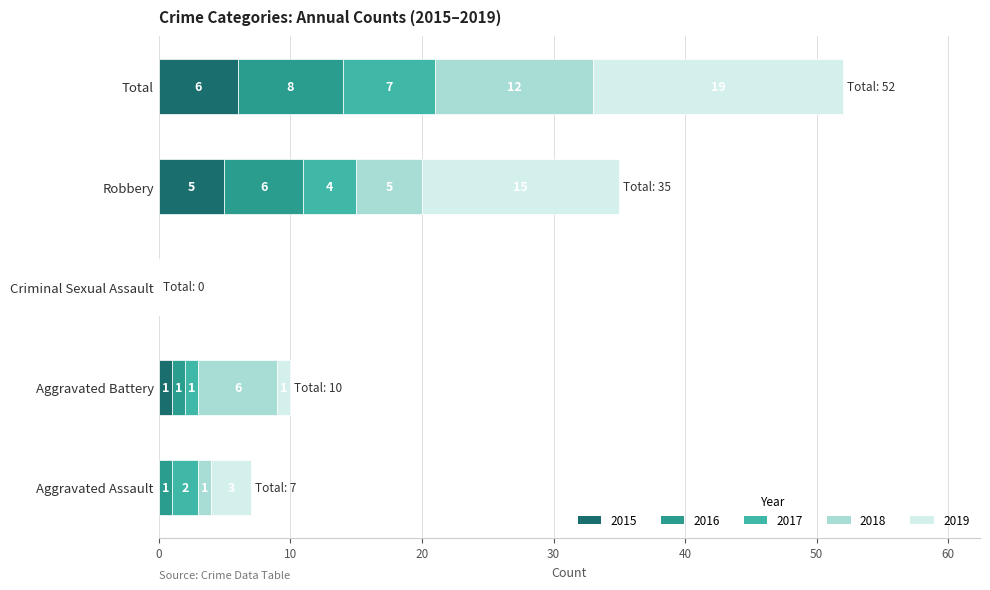

At which category is the sum across all series the highest?

Total